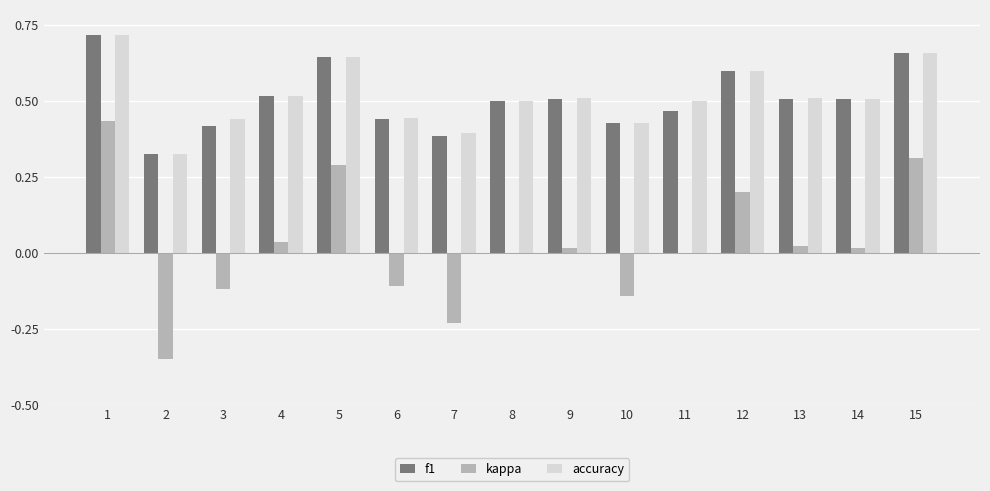

Is the value of kappa at 6 greater than the value of f1 at 15?

No